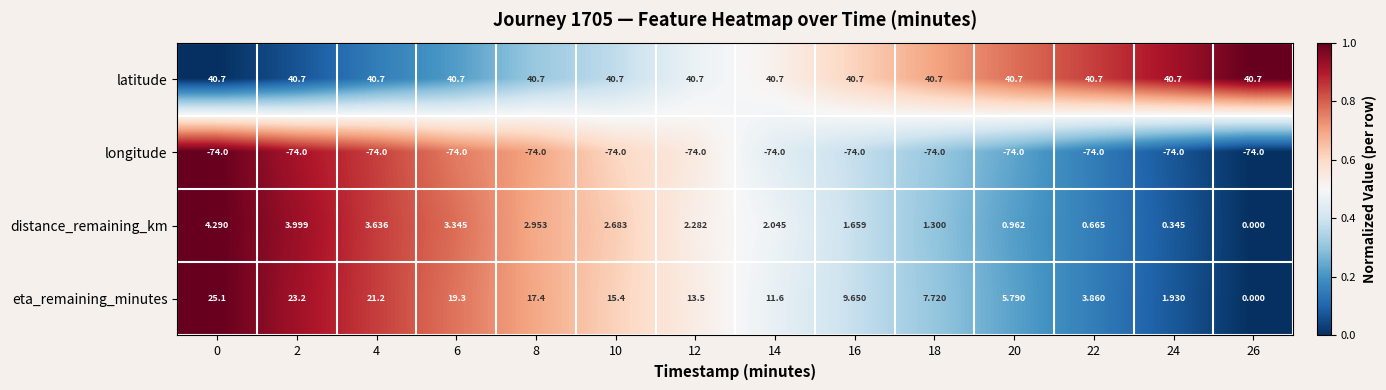

At how many categories does at least one series exceed 0?

14